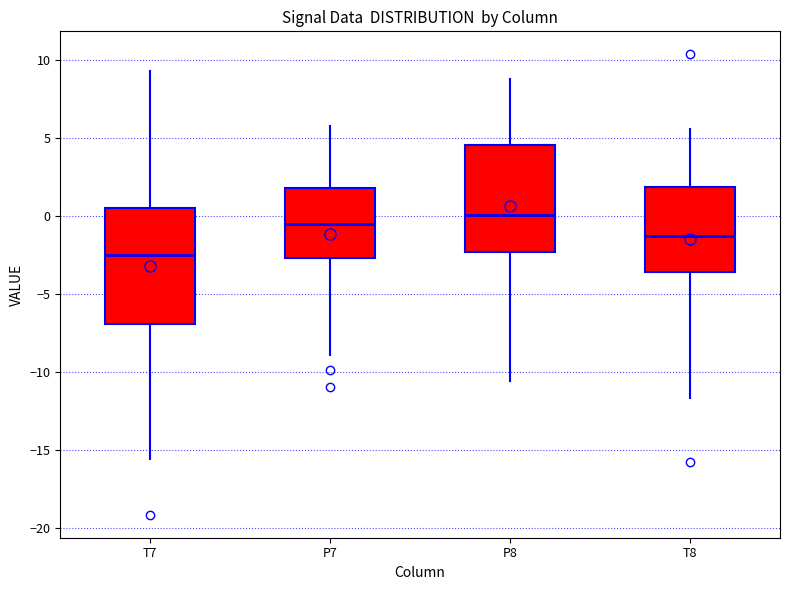

Reading left to right, transcribe this box plot: for each box, give where its median line is, the range the box spans, and where its two whiskers end, as read against the y-axis. The values are not printed on the chart, so give them approximately, as read against the axis.

T7: median -2.5, box -7.0 to 0.5, whiskers -15.5 to 9.5
P7: median -0.5, box -2.5 to 2.0, whiskers -9.0 to 5.5
P8: median 0.0, box -2.5 to 4.5, whiskers -10.5 to 8.5
T8: median -1.5, box -3.5 to 2.0, whiskers -11.5 to 5.5